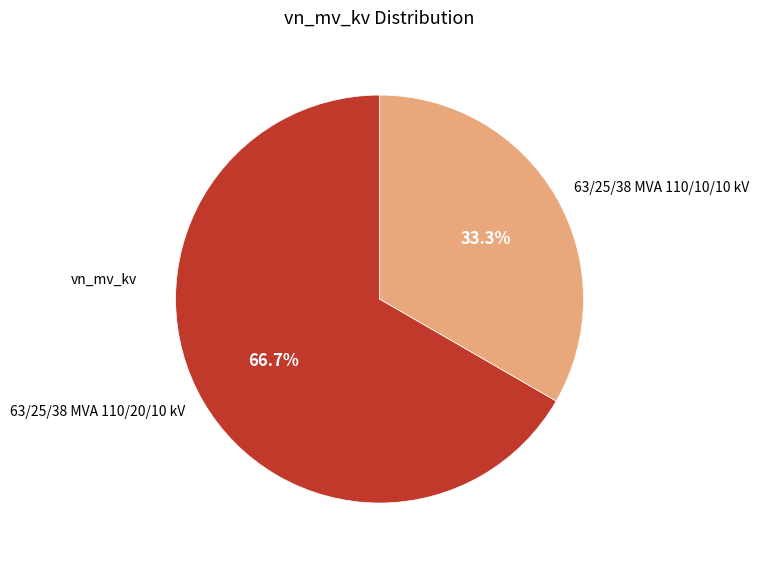

Which category accounts for the majority?

63/25/38 MVA 110/20/10 kV